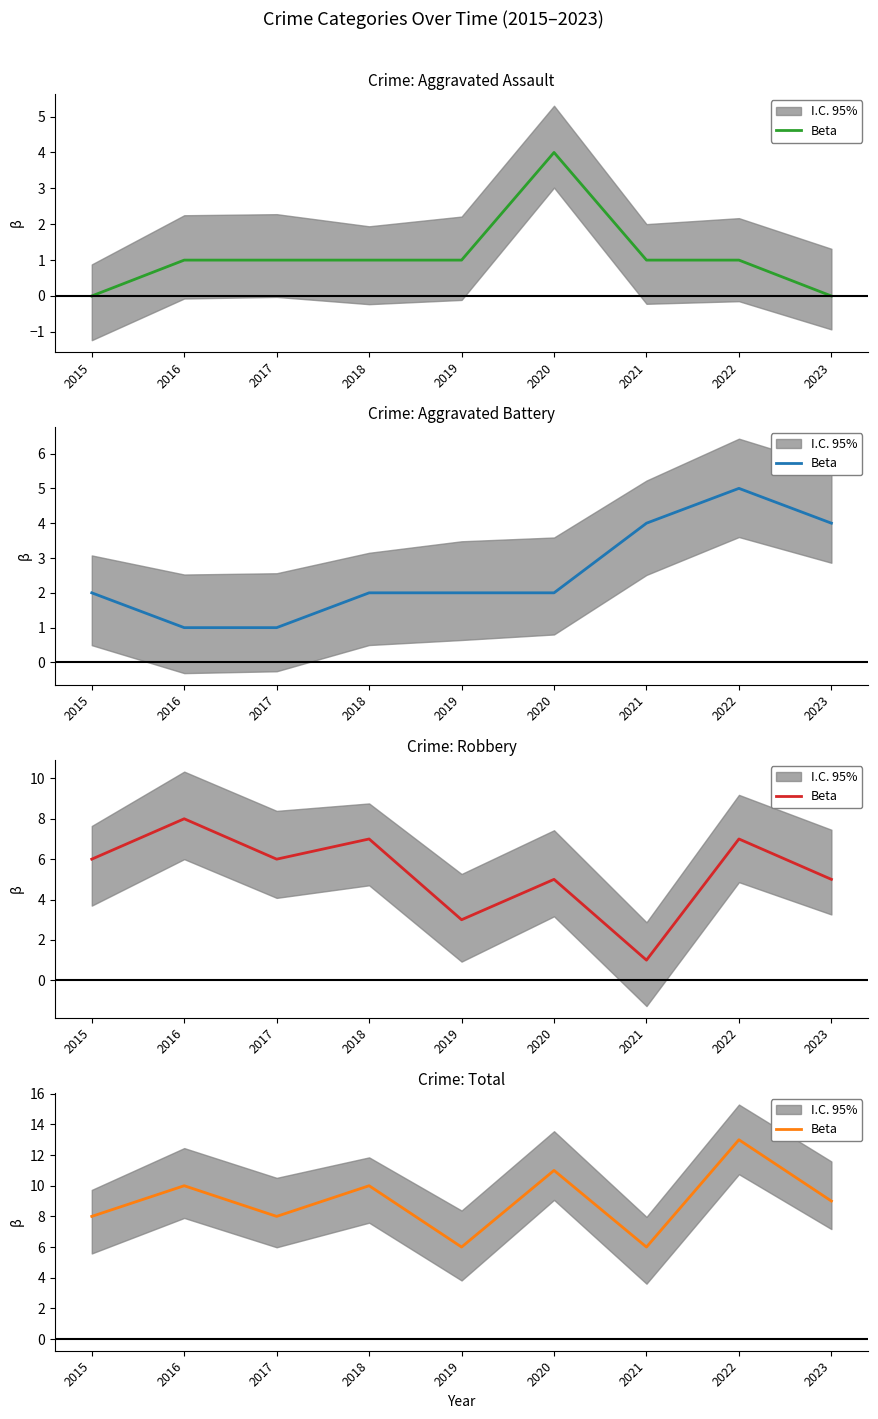

Reading right to left, transcribe all the data shown in this chart.

2023=9	2022=13	2021=6	2020=11	2019=6	2018=10	2017=8	2016=10	2015=8